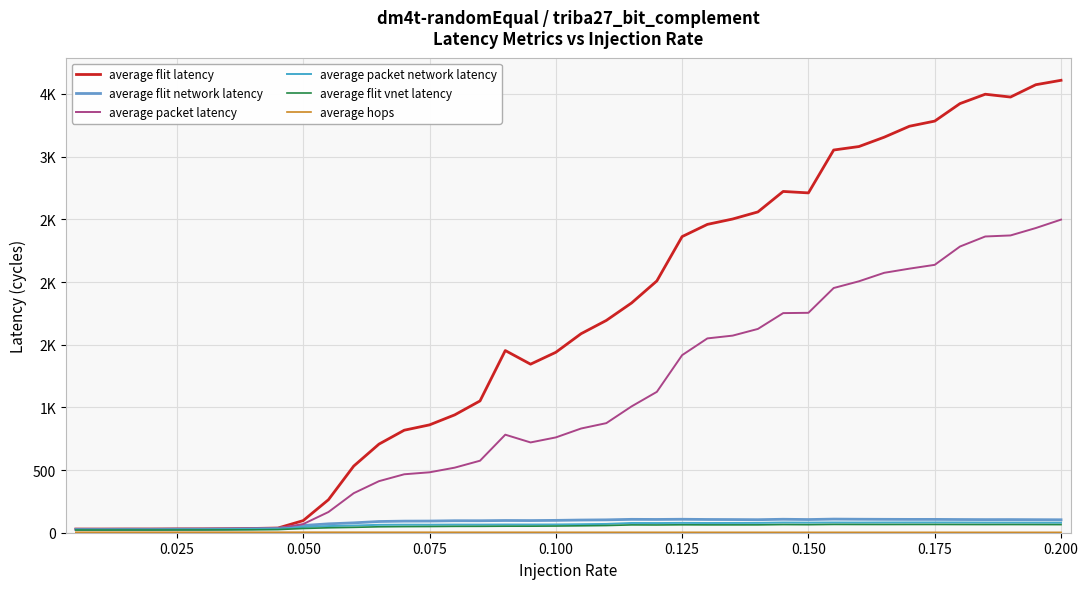

Does the chart display data point markers on the line(s)?

No